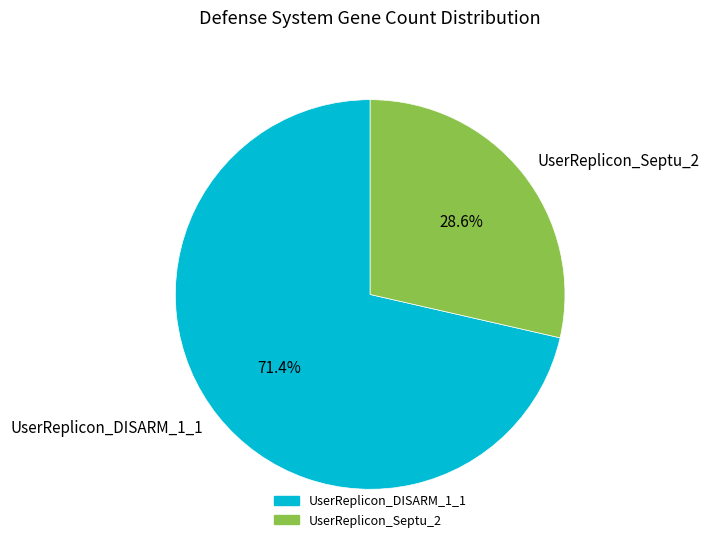

What is the ratio of the value at UserReplicon_Septu_2 to the value at UserReplicon_DISARM_1_1?

0.4